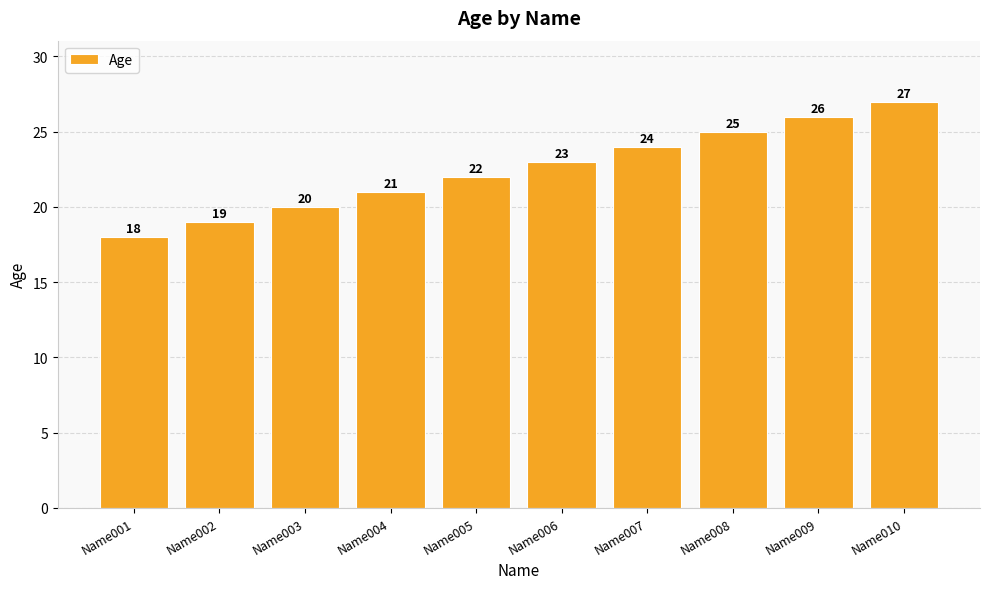

At which label is the value closest to 22?

Name005